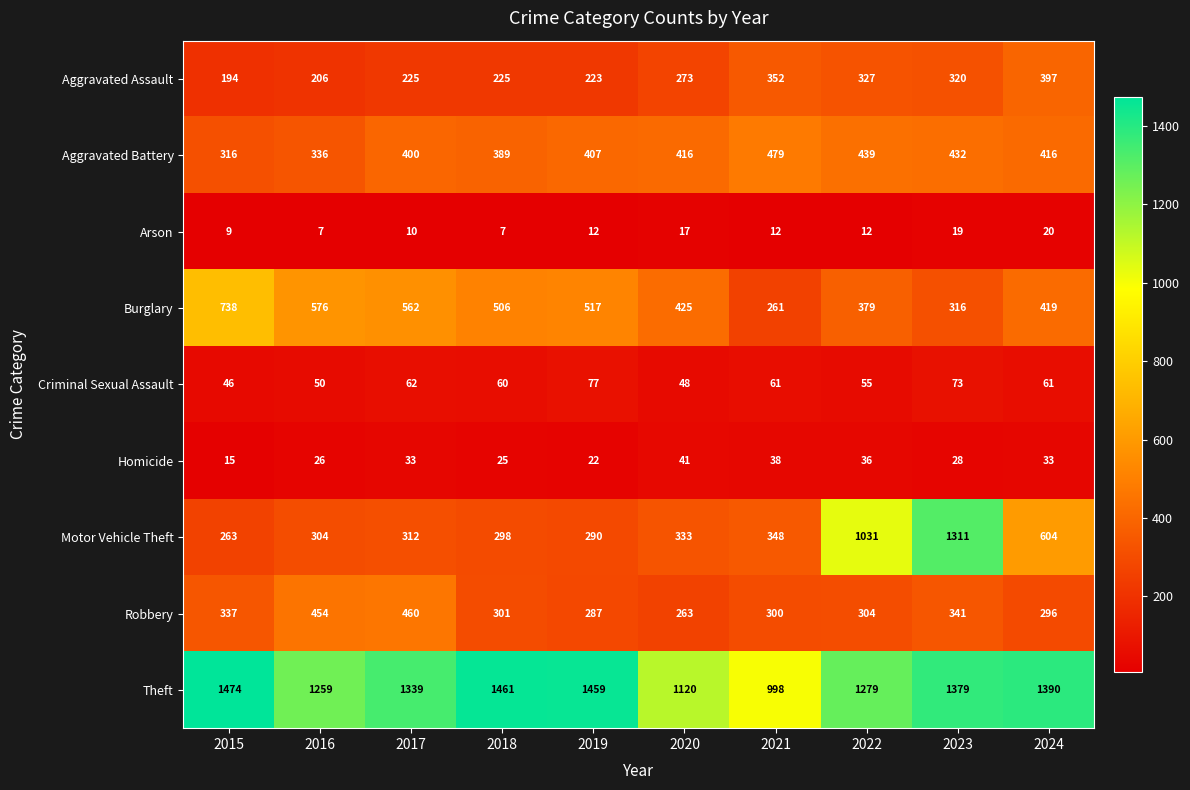

Is it true that Theft equals 998 at 2021?

True